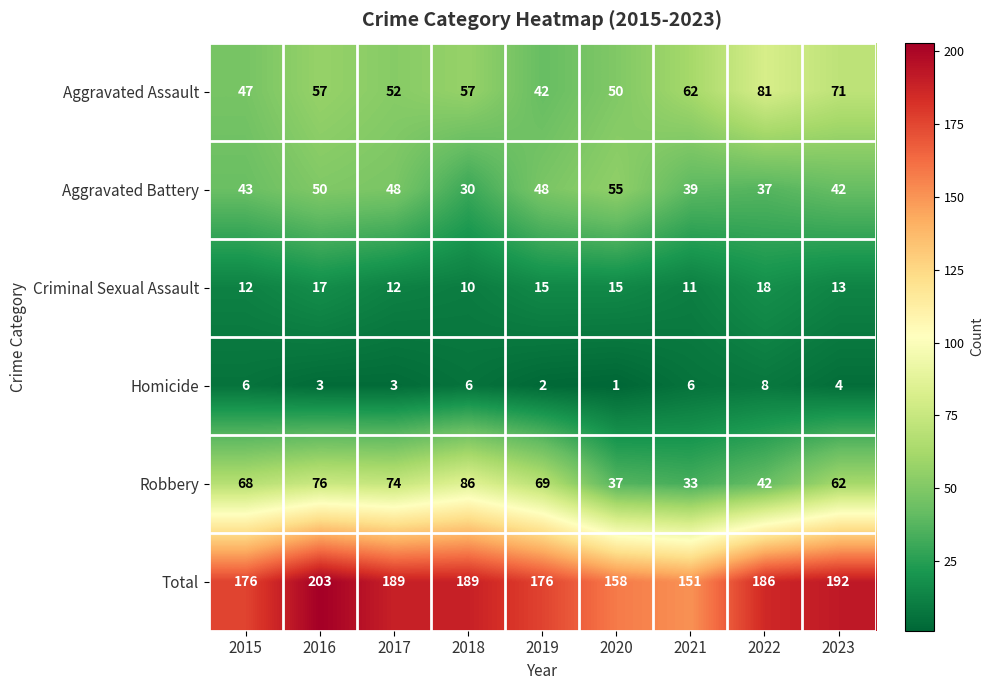

At which category is the sum across all series the highest?

2016